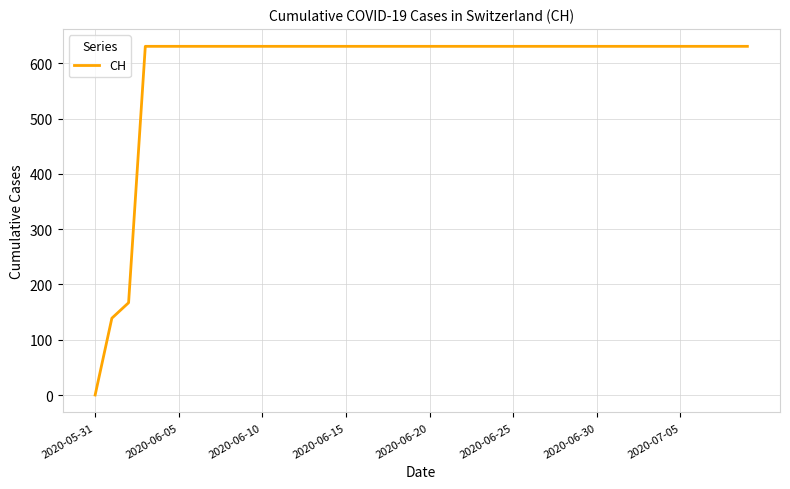

What is the difference between the maximum and minimum values?

631